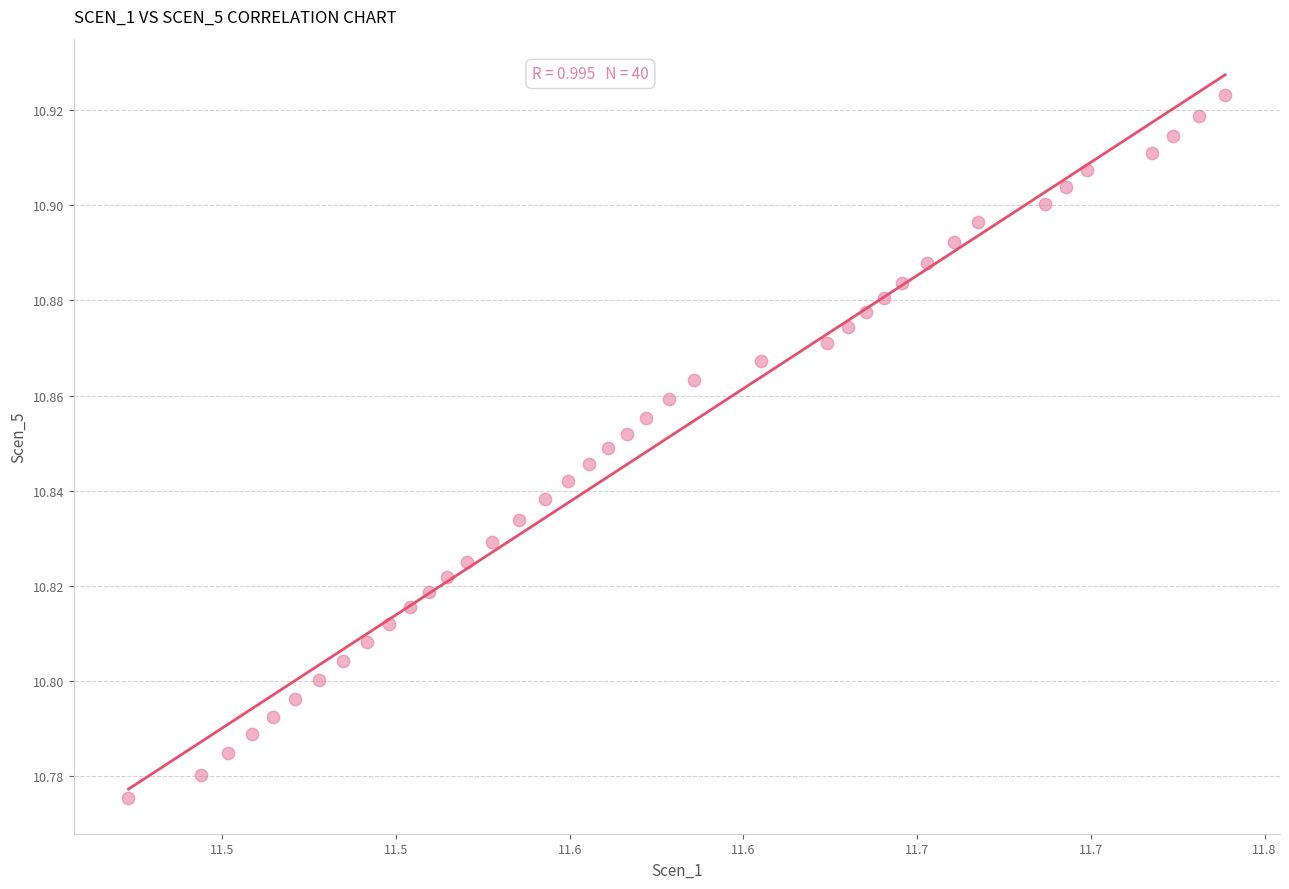

What is the range of X values (max minus min)?

0.3